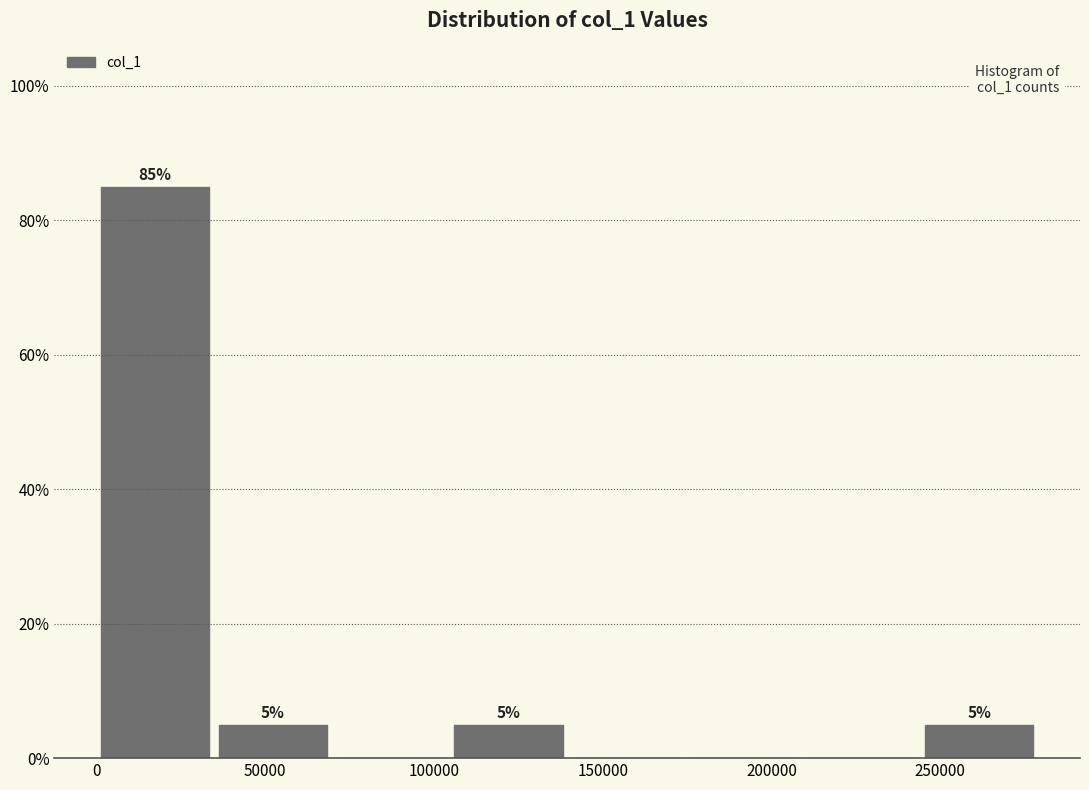

Which range on the x-axis has the tallest bar?

0 to 35000